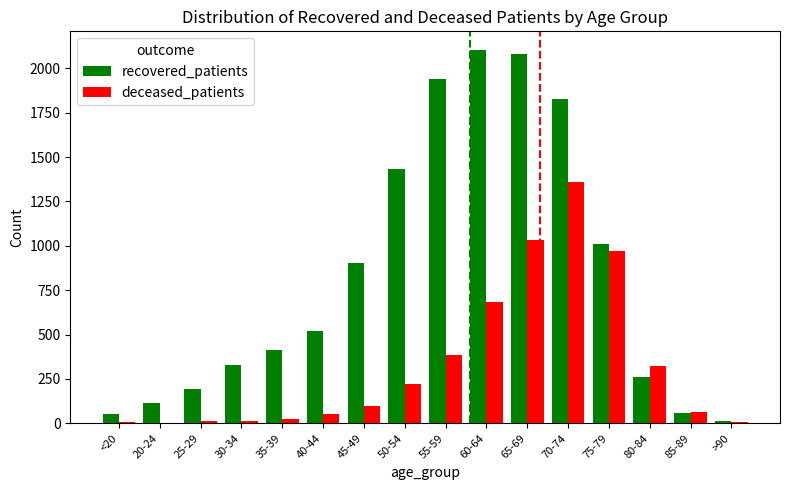

What is the maximum value shown in the chart?

2103